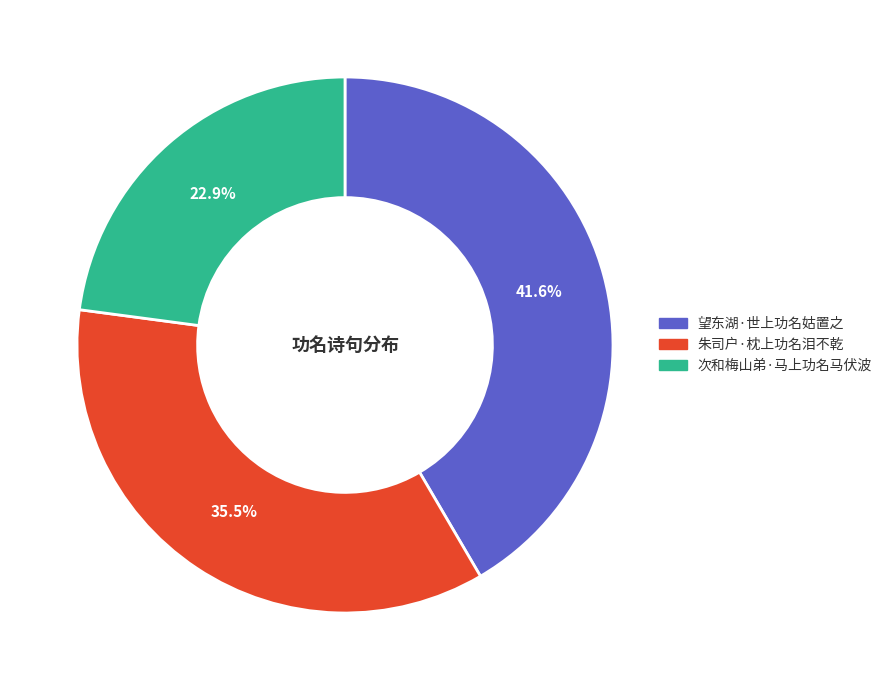

What percentage is the 望东湖·世上功名姑置之 slice, to the nearest percent?

42%